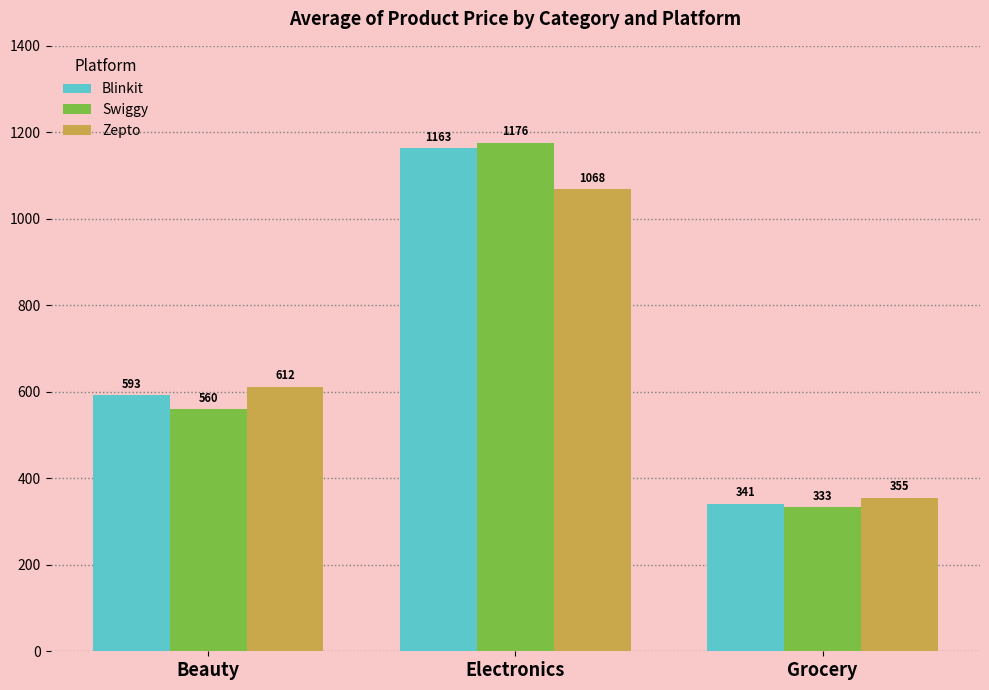

Are the bars horizontal?

No